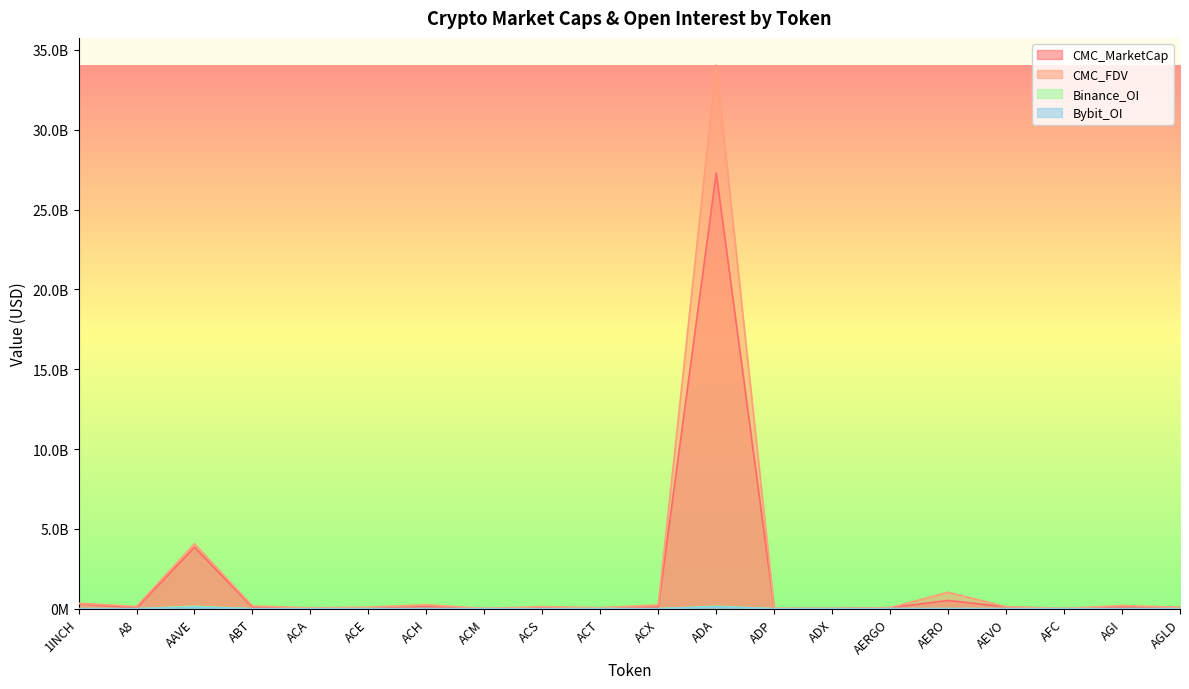

True or false: CMC_FDV has a value of 159562608 at ACE.

False